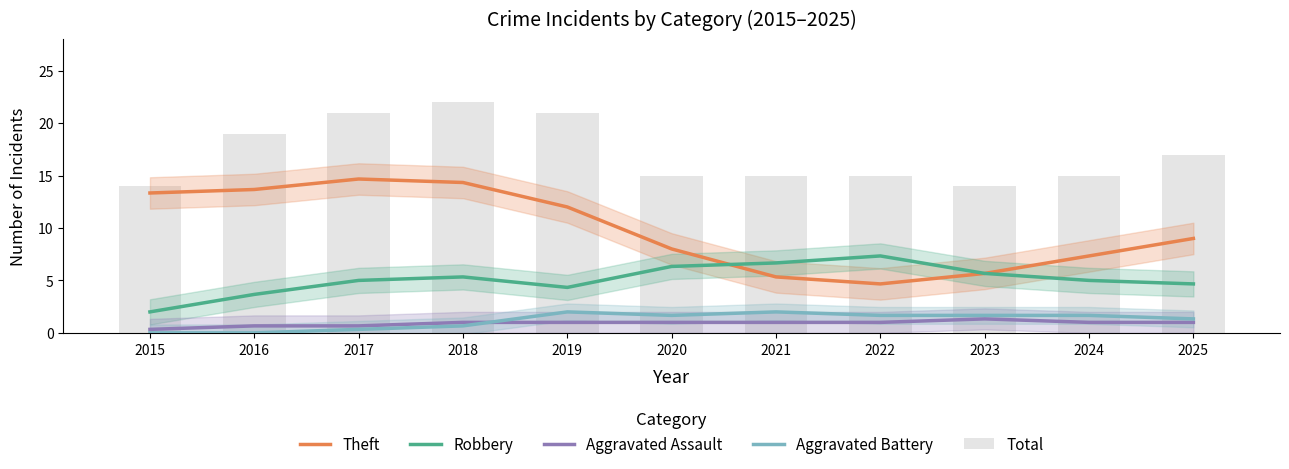

At how many categories does at least one series exceed 19?

3